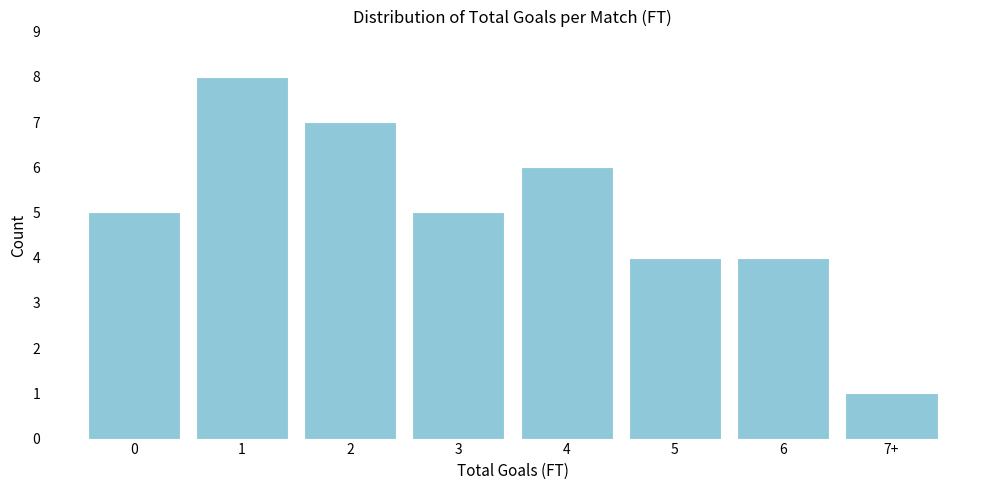

Reading left to right, list all the values displayed in this chart.

0=5	1=8	2=7	3=5	4=6	5=4	6=4	7+=1